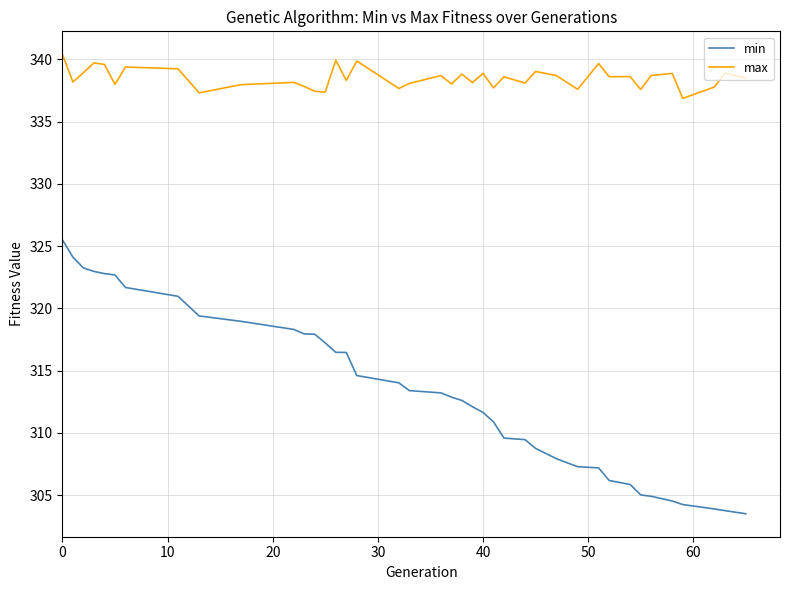

True or false: min and max cross at least once.

False